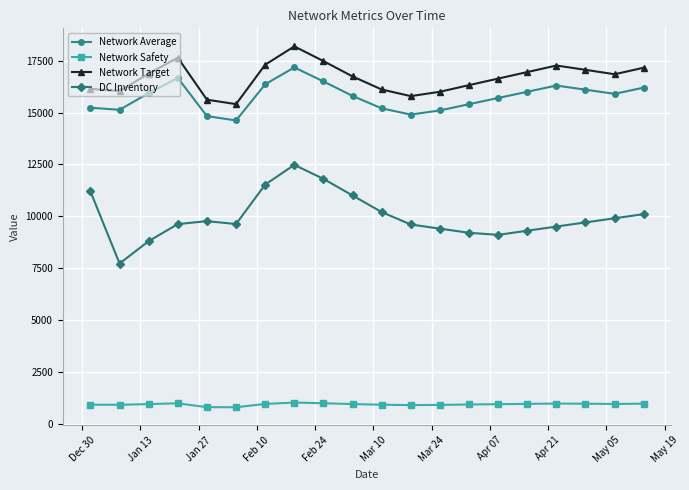

What is the difference between the maximum and minimum values in the Network Target series?

2784.6